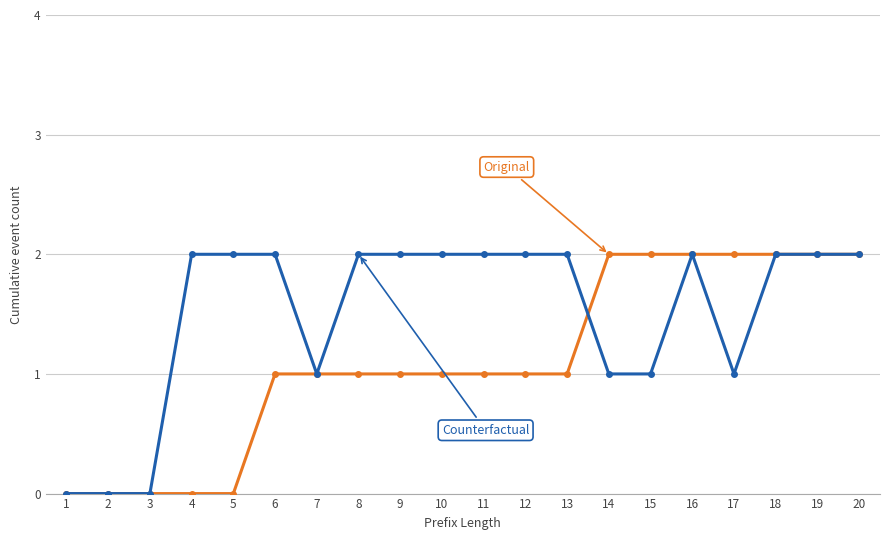

What is the total value across all series at 12?

3